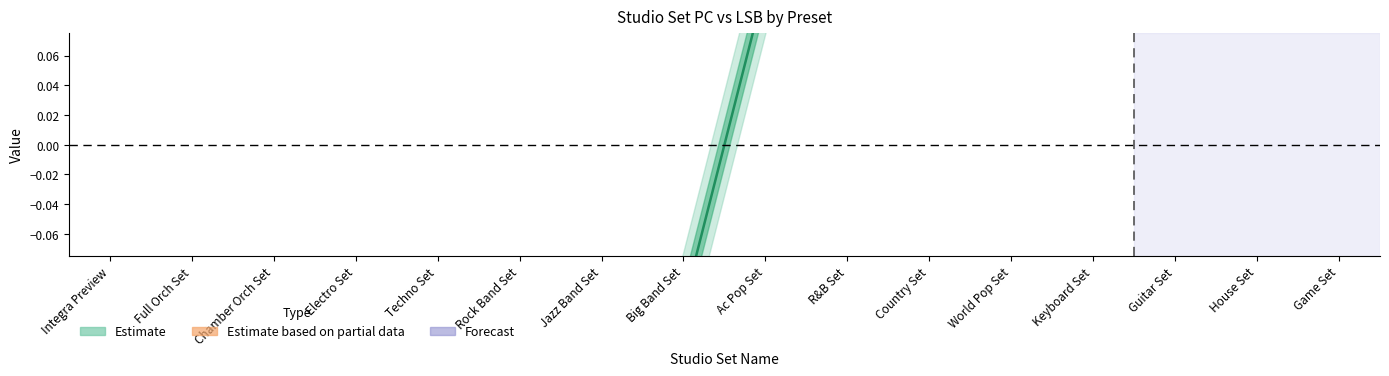

Count the number of data series in this chart.

1